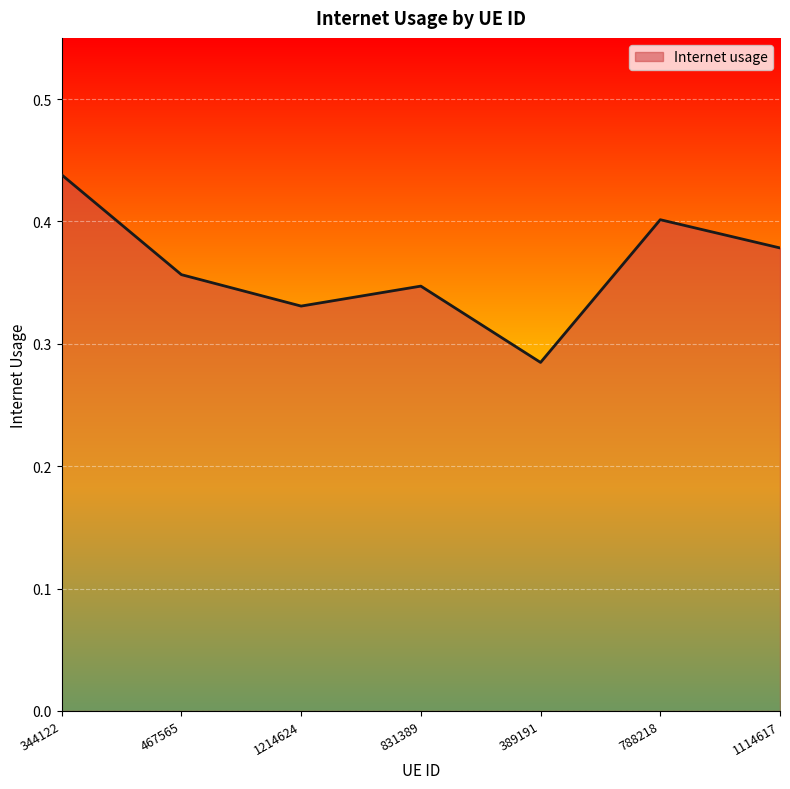

Rank the categories by value from highest to lowest.

344122, 788218, 1114617, 467565, 831389, 1214624, 389191